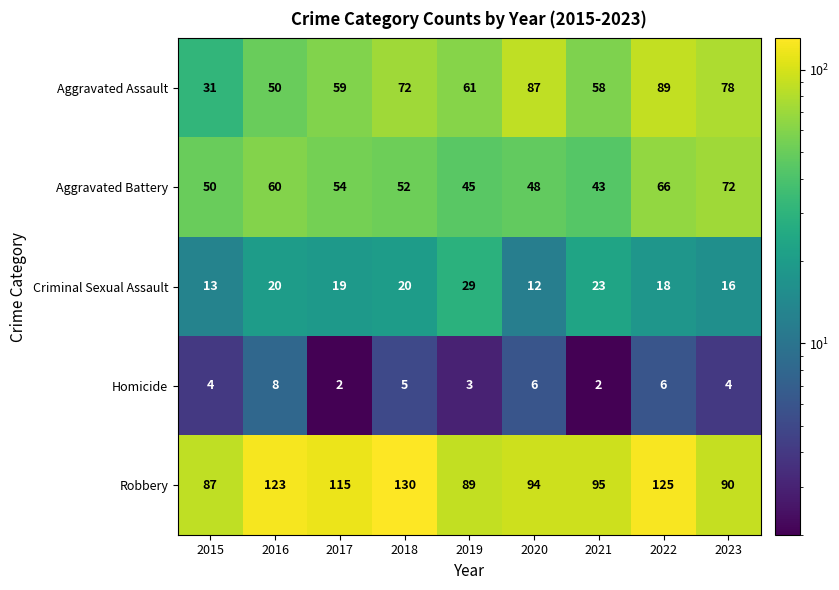

Which category has the highest value across all series?

2018